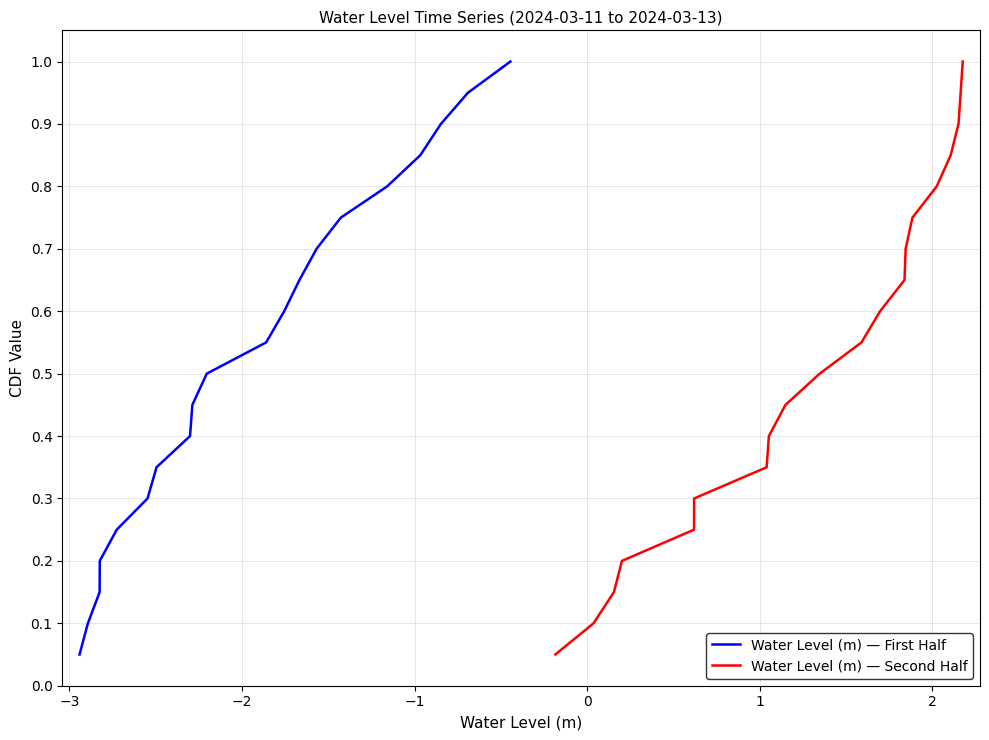

What is the value of the Water Level (m) — First Half point at the 3rd from the left?

0.1